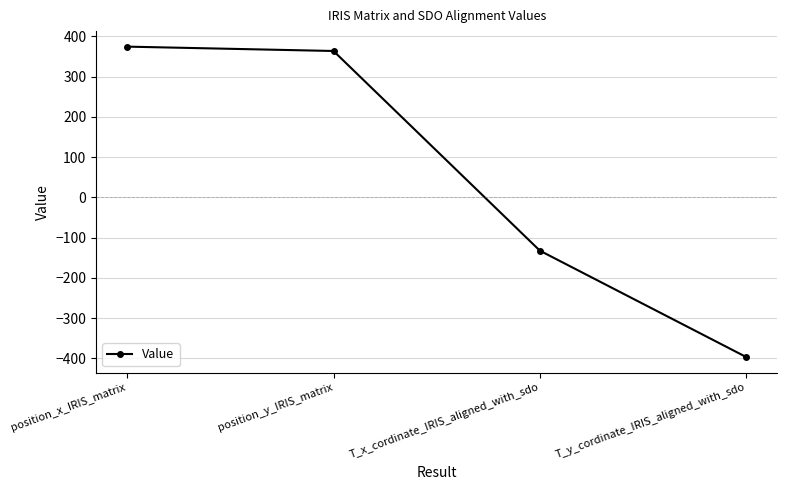

At which label does the data first exceed 363?

position_x_IRIS_matrix